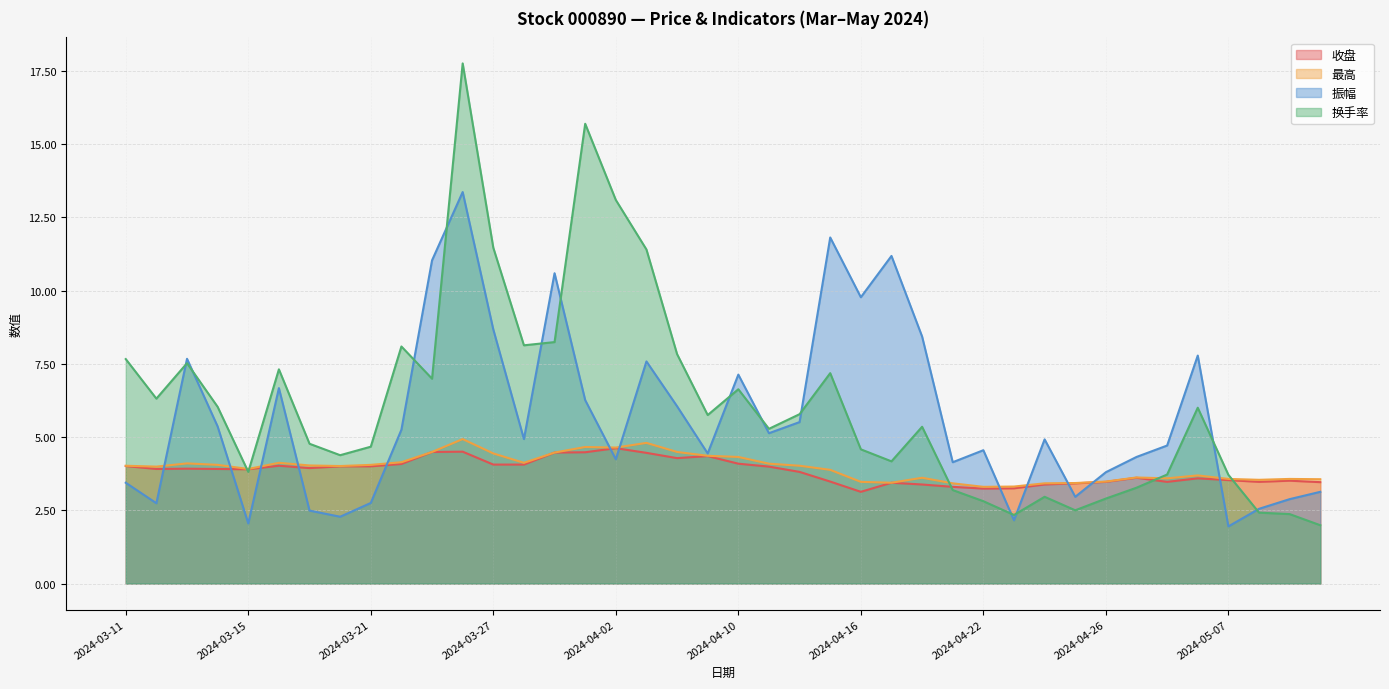

True or false: 最高 has more than 2 interior local peaks.

True